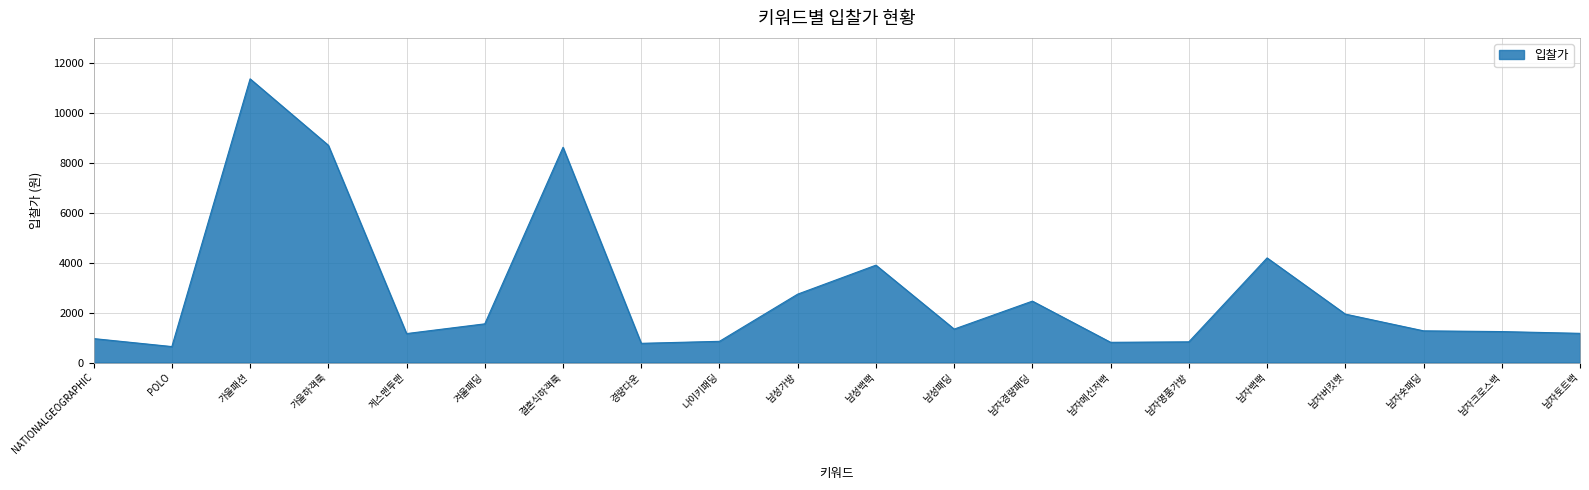

At which category does the chart reach its peak across all series?

가을패션